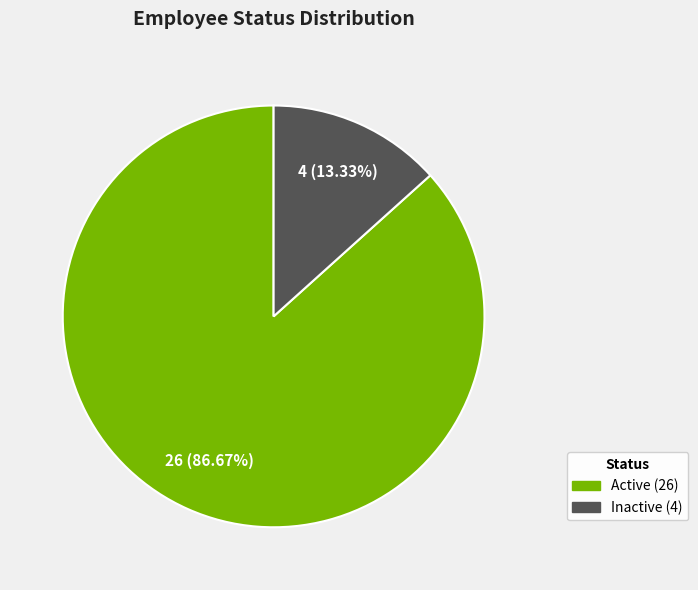

Count the number of slices in the pie.

2